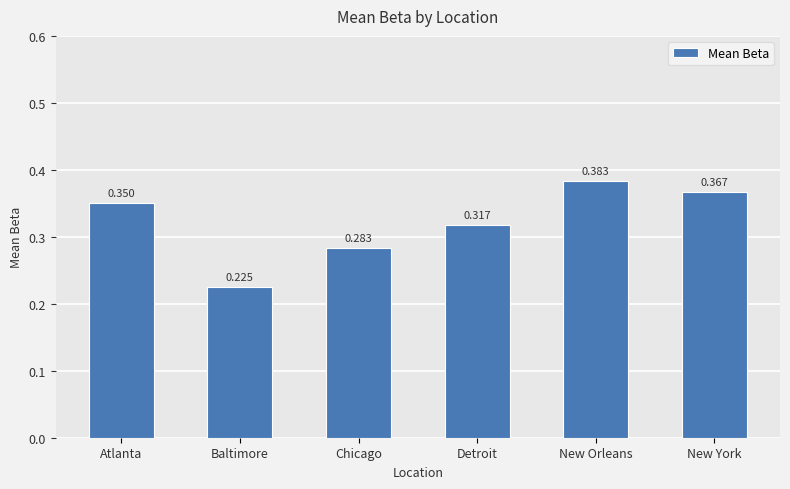

Where is the data nearest to the value 0?

Baltimore